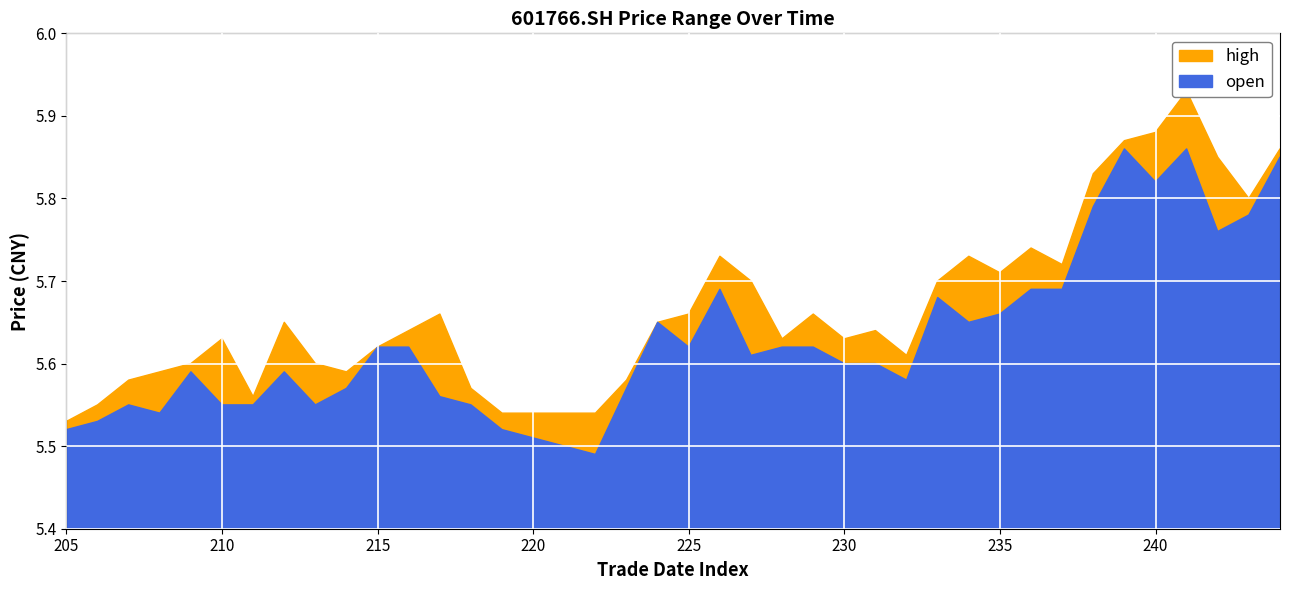

Reading right to left, extract all data points from this chart.

high: 20201028=5.5	20201027=5.5	20201026=5.6	20201023=5.6	20201022=5.6	20201021=5.6	20201020=5.6	20201019=5.7	20201016=5.6	20201015=5.6	20201014=5.6	20201013=5.6	20201012=5.7	20201009=5.6	20200930=5.5	20200929=5.5	20200928=5.5	20200925=5.5	20200924=5.6	20200923=5.7	20200922=5.7	20200921=5.7	20200918=5.7	20200917=5.6	20200916=5.7	20200915=5.6	20200914=5.6	20200911=5.6	20200910=5.7	20200909=5.7	20200908=5.7	20200907=5.7	20200904=5.7	20200903=5.8	20200902=5.9	20200901=5.9	20200831=5.9	20200828=5.8	20200827=5.8	20200826=5.9
open: 20201028=5.5	20201027=5.5	20201026=5.5	20201023=5.5	20201022=5.6	20201021=5.5	20201020=5.5	20201019=5.6	20201016=5.5	20201015=5.6	20201014=5.6	20201013=5.6	20201012=5.6	20201009=5.5	20200930=5.5	20200929=5.5	20200928=5.5	20200925=5.5	20200924=5.6	20200923=5.7	20200922=5.6	20200921=5.7	20200918=5.6	20200917=5.6	20200916=5.6	20200915=5.6	20200914=5.6	20200911=5.6	20200910=5.7	20200909=5.7	20200908=5.7	20200907=5.7	20200904=5.7	20200903=5.8	20200902=5.9	20200901=5.8	20200831=5.9	20200828=5.8	20200827=5.8	20200826=5.8